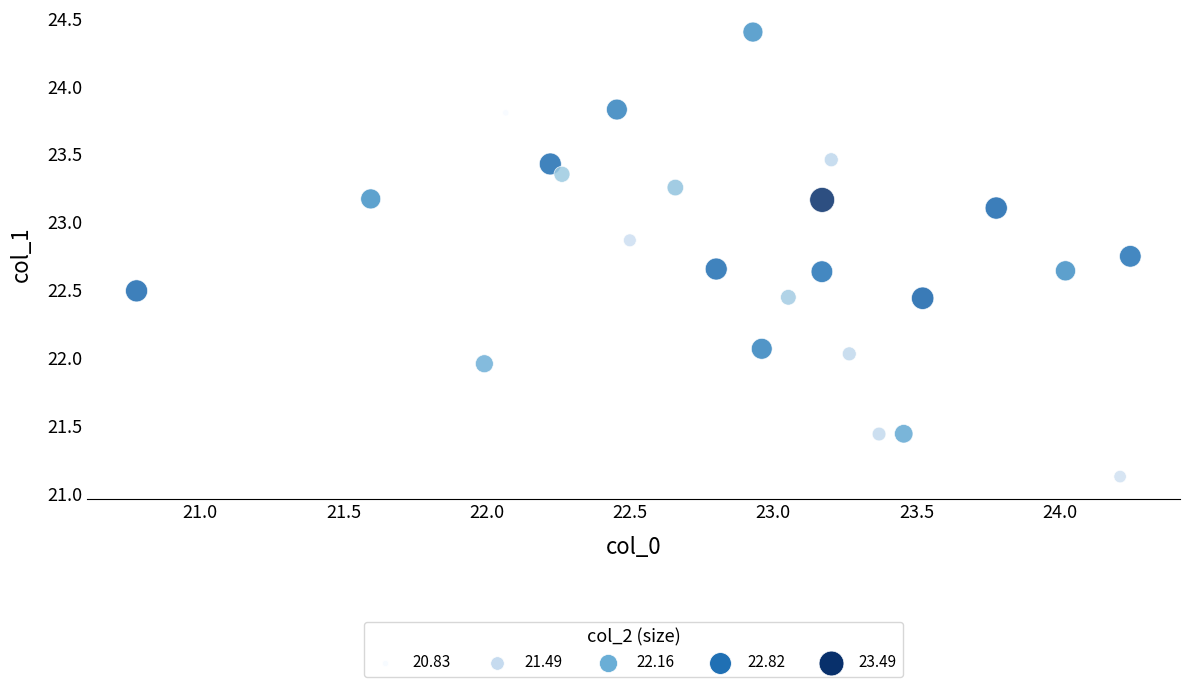

What is the range of Y values (max minus min)?

3.3